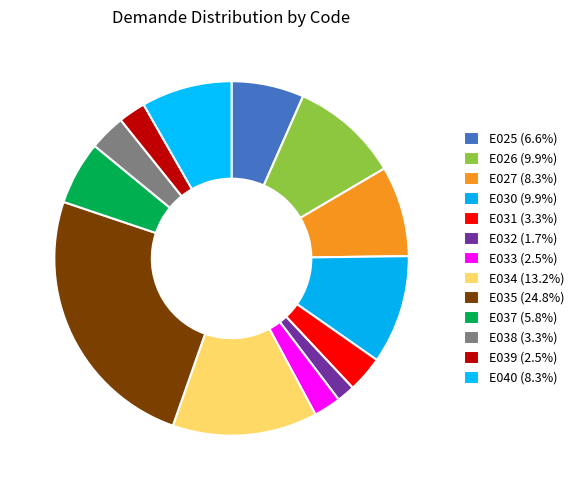

Combined, do E033 and E040 account for over 50%?

No